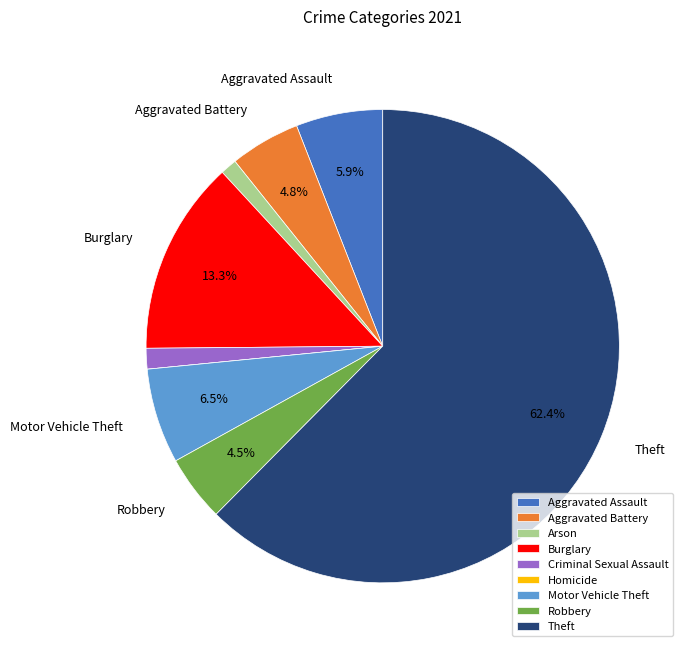

Is the sum of Aggravated Battery and Theft greater than half?

Yes